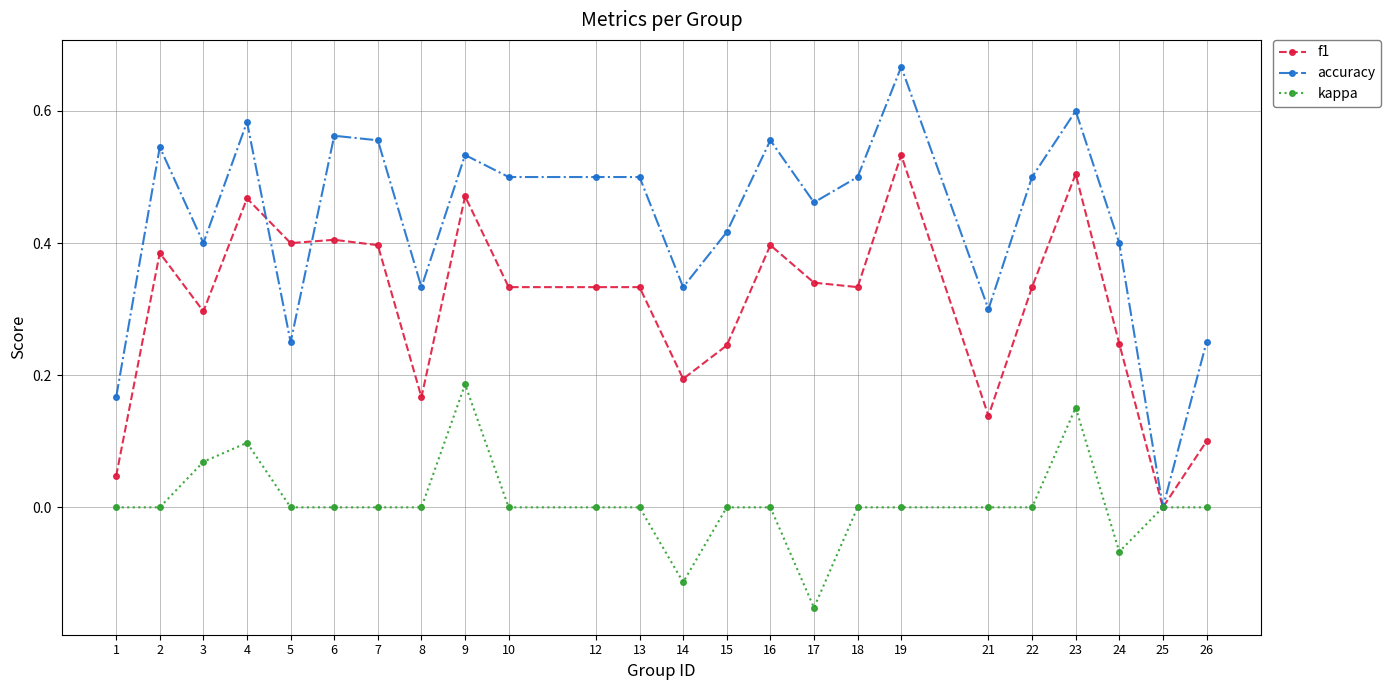

At which category does f1 reach its first local valley?

3